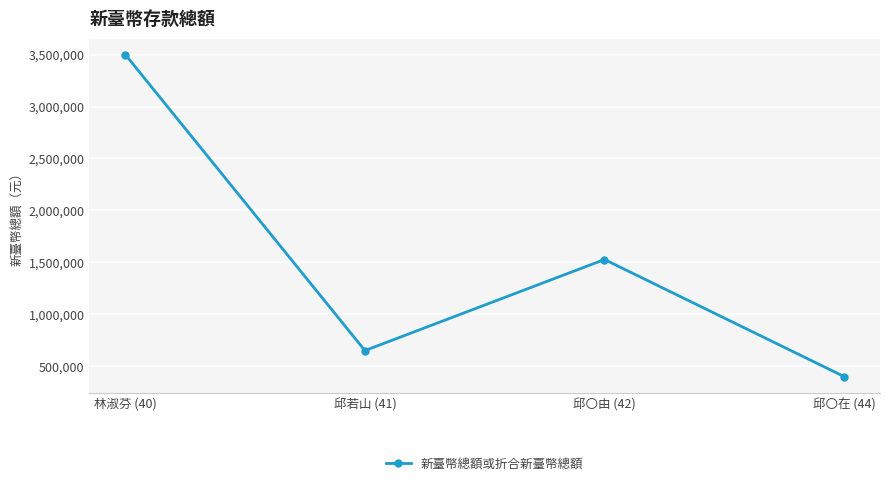

Approximately how many times larger is the value at 邱〇由 (42) compared to 邱若山 (41)?

2.3